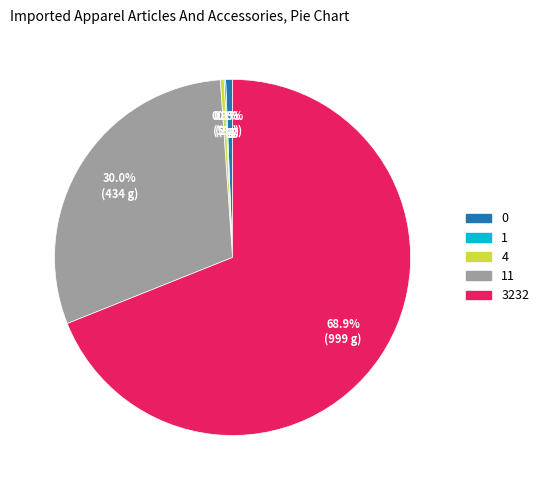

Is there any slice that represents more than half of the pie?

Yes